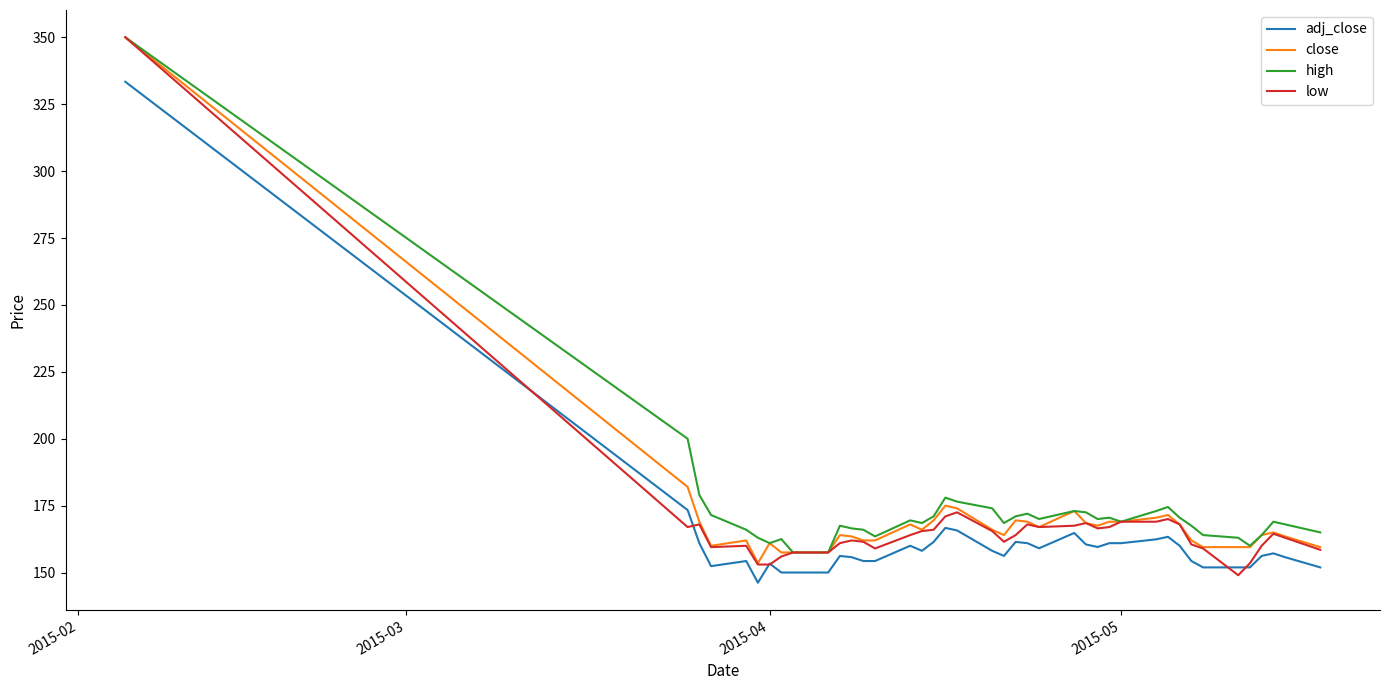

What is the maximum value shown in the chart?

350.0